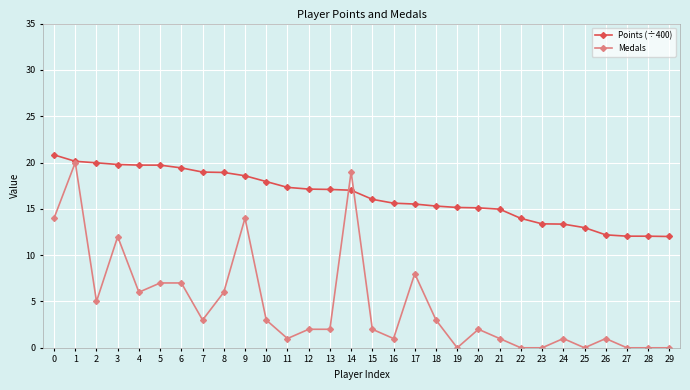

What is the maximum value shown in the chart?

20.8